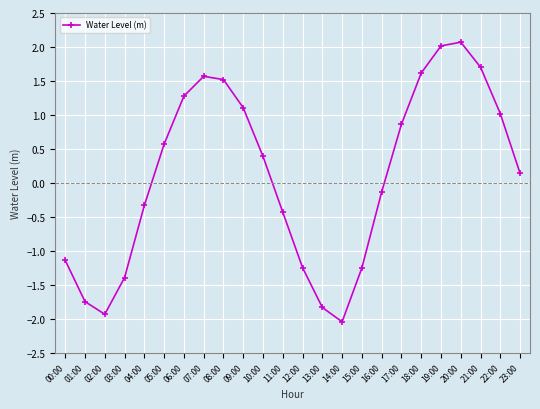

At which label does the data first exceed 0?

05:00